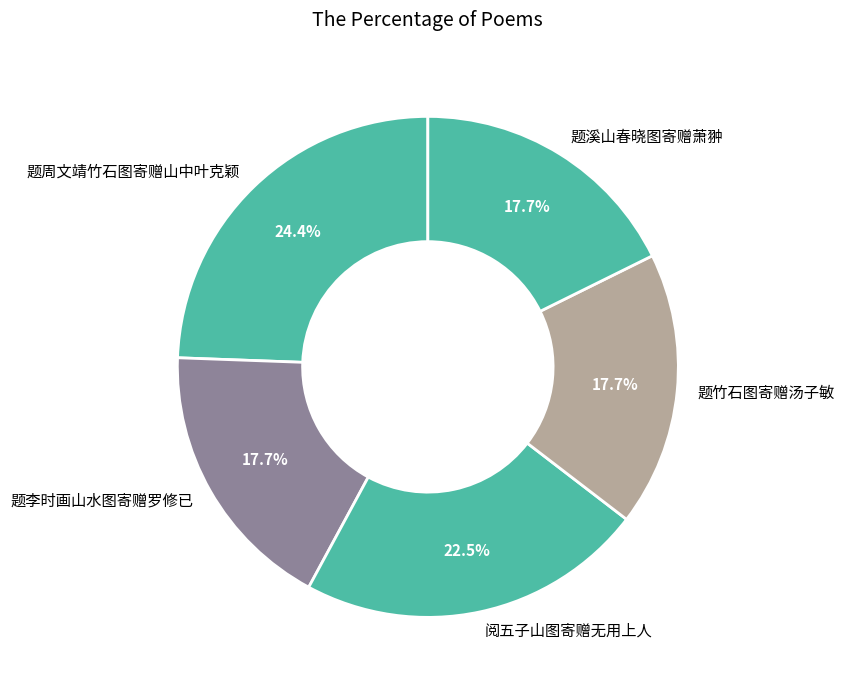

Count the number of slices in the pie.

5